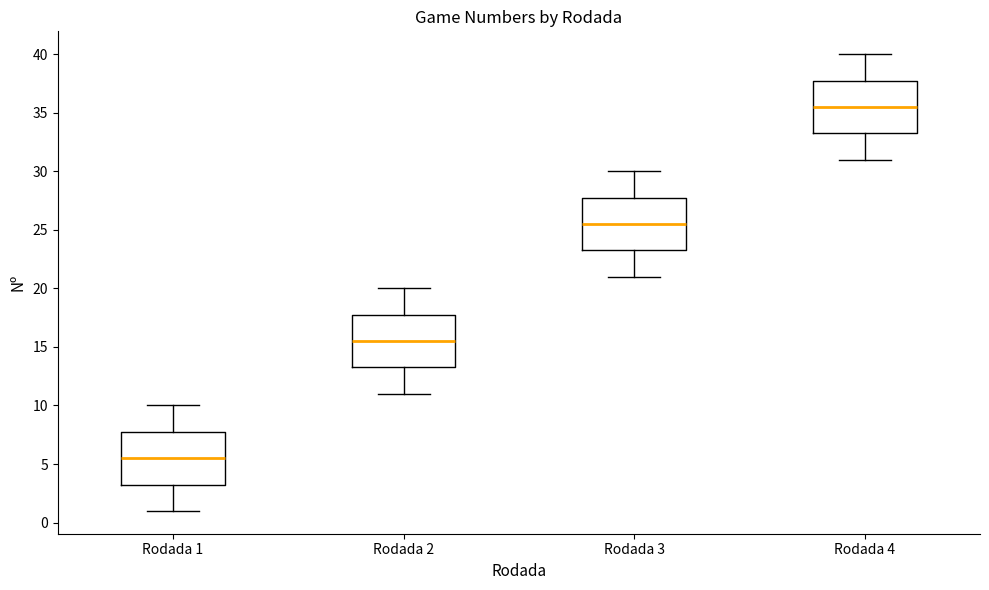

Reading left to right, read every box against the y-axis: the position of its median line, the range the box covers, and the ends of its whiskers. The values are not printed on the chart, so give them approximately, as read against the axis.

Rodada 1: median 5.5, box 3.5 to 8.0, whiskers 1.0 to 10.0
Rodada 2: median 15.5, box 13.5 to 18.0, whiskers 11.0 to 20.0
Rodada 3: median 25.5, box 23.5 to 28.0, whiskers 21.0 to 30.0
Rodada 4: median 35.5, box 33.5 to 38.0, whiskers 31.0 to 40.0